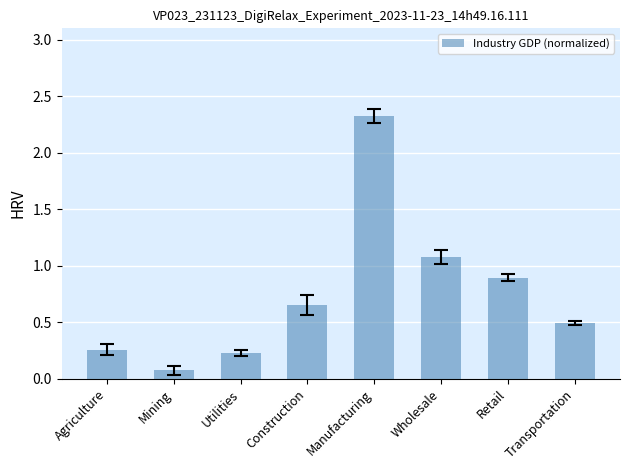

List the labels in order of value, largest first.

Manufacturing, Wholesale, Retail, Construction, Transportation, Agriculture, Utilities, Mining